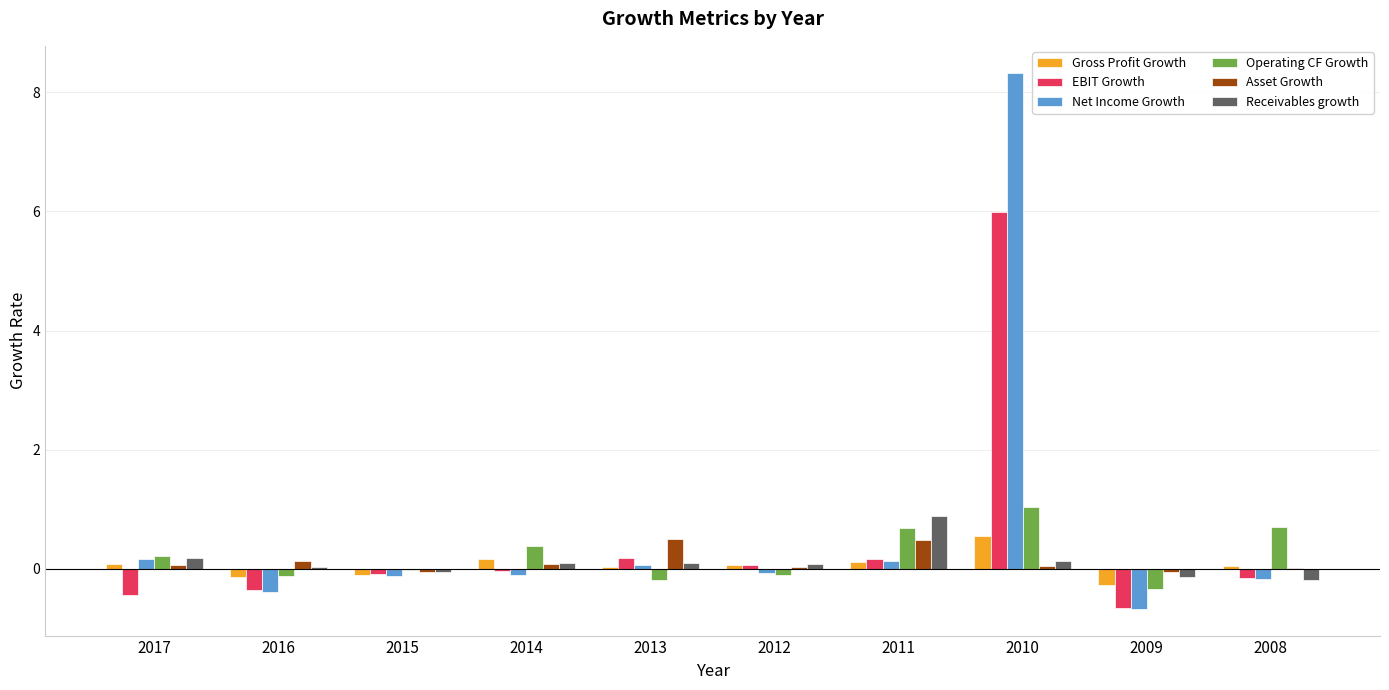

What is the greatest value displayed?

8.3